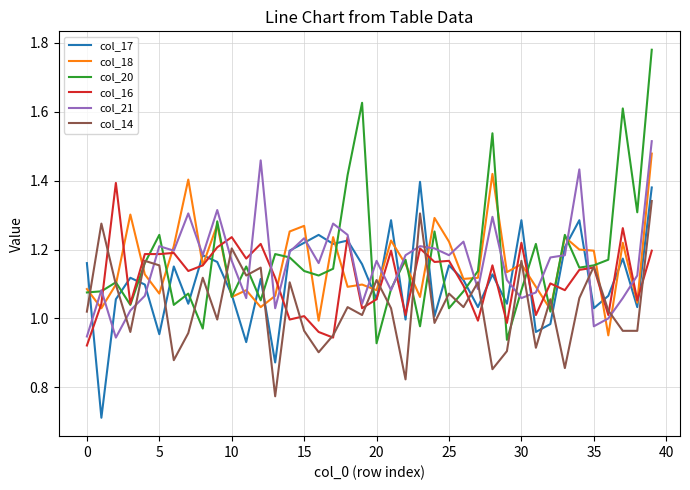

What is the minimum value shown in the chart?

0.7